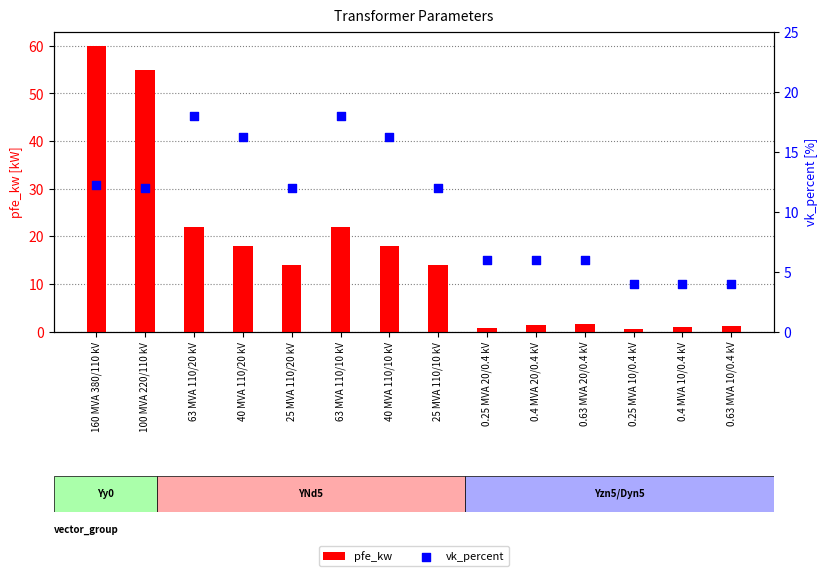

Which series has the largest total across all categories?

pfe_kw